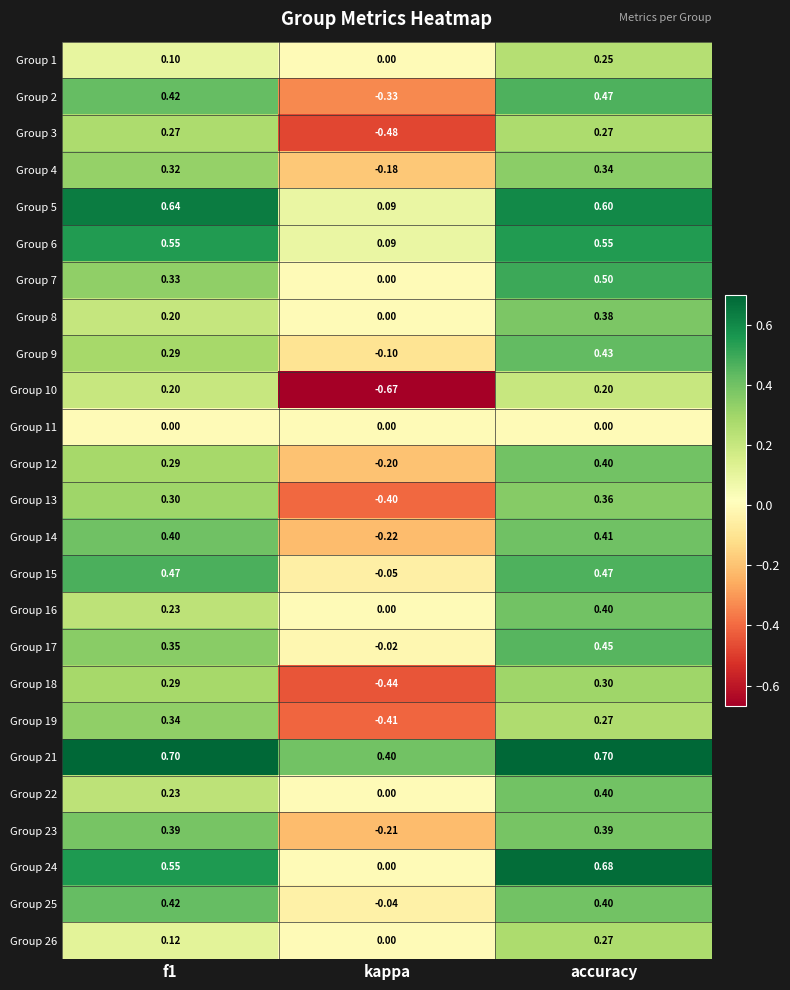

Count the number of categories in the chart.

3